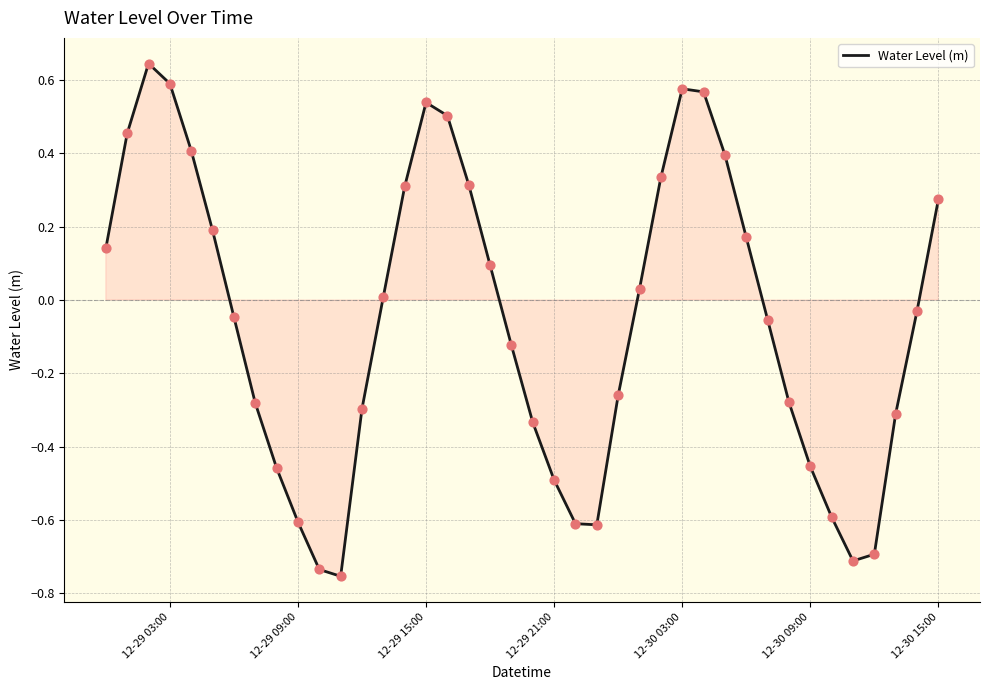

What is the difference between the maximum and minimum values?

1.4